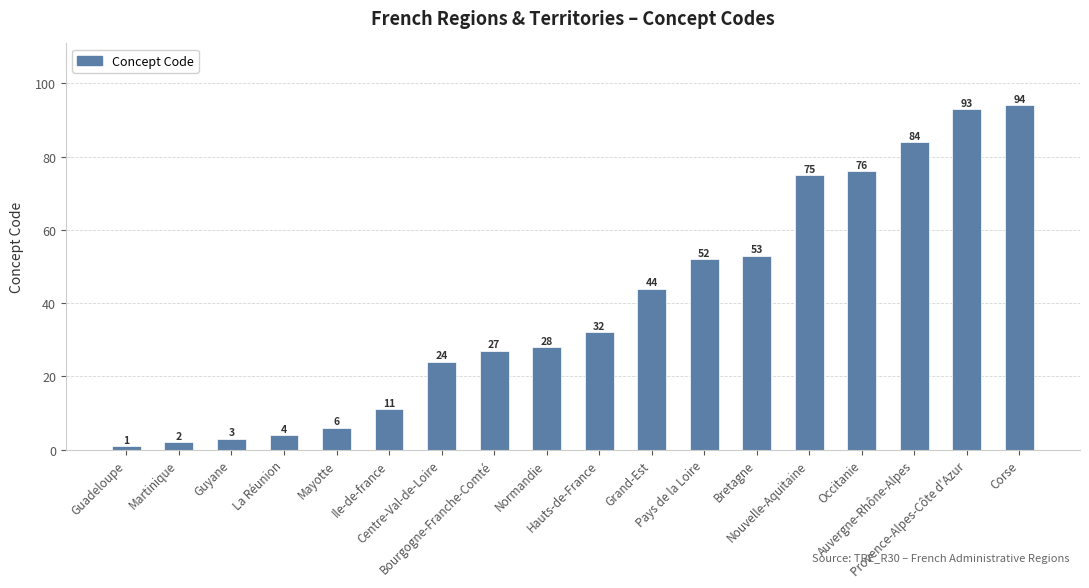

Reading right to left, list all the values displayed in this chart.

94	93	84	76	75	53	52	44	32	28	27	24	11	6	4	3	2	1